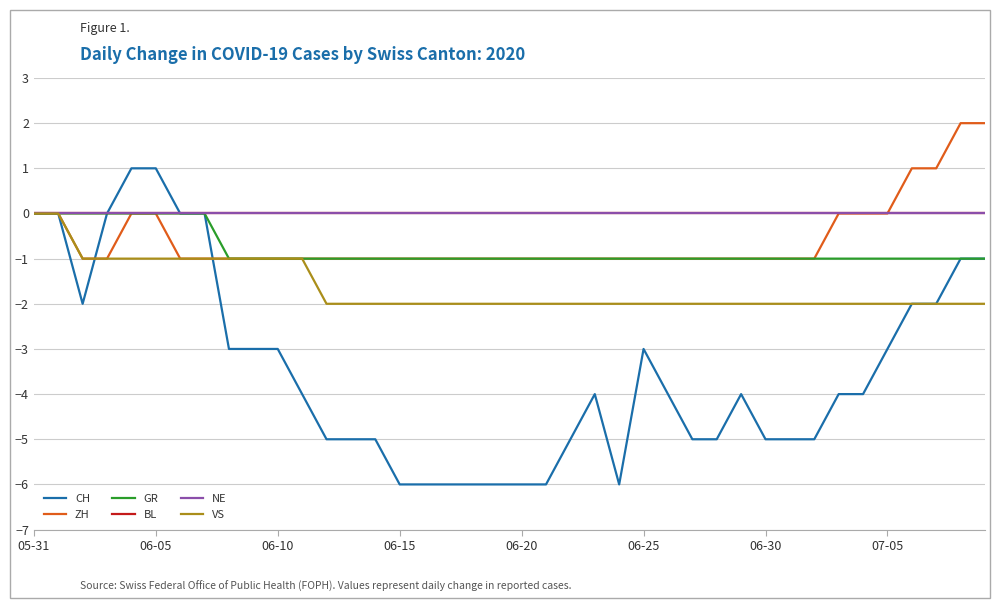

Does the chart have visible grid lines?

Yes